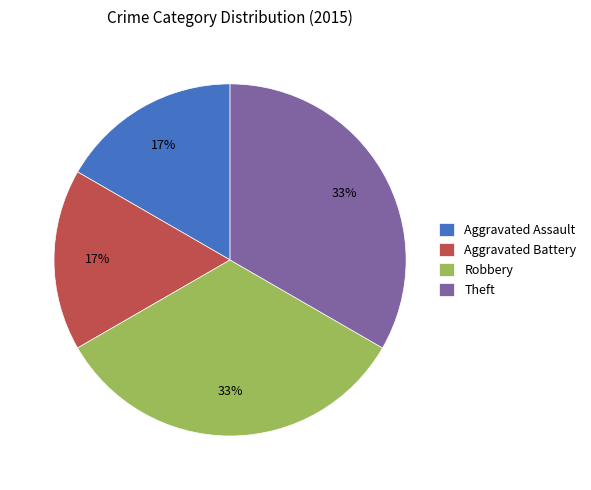

Does Aggravated Assault represent more than half of the total?

No